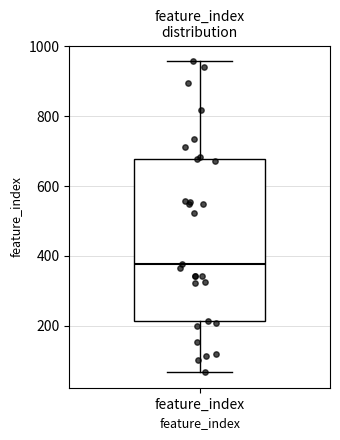

Where does the lower whisker of the box for feature_index end on the y-axis? The values are not printed on the chart, so give them approximately, as read against the axis.

60